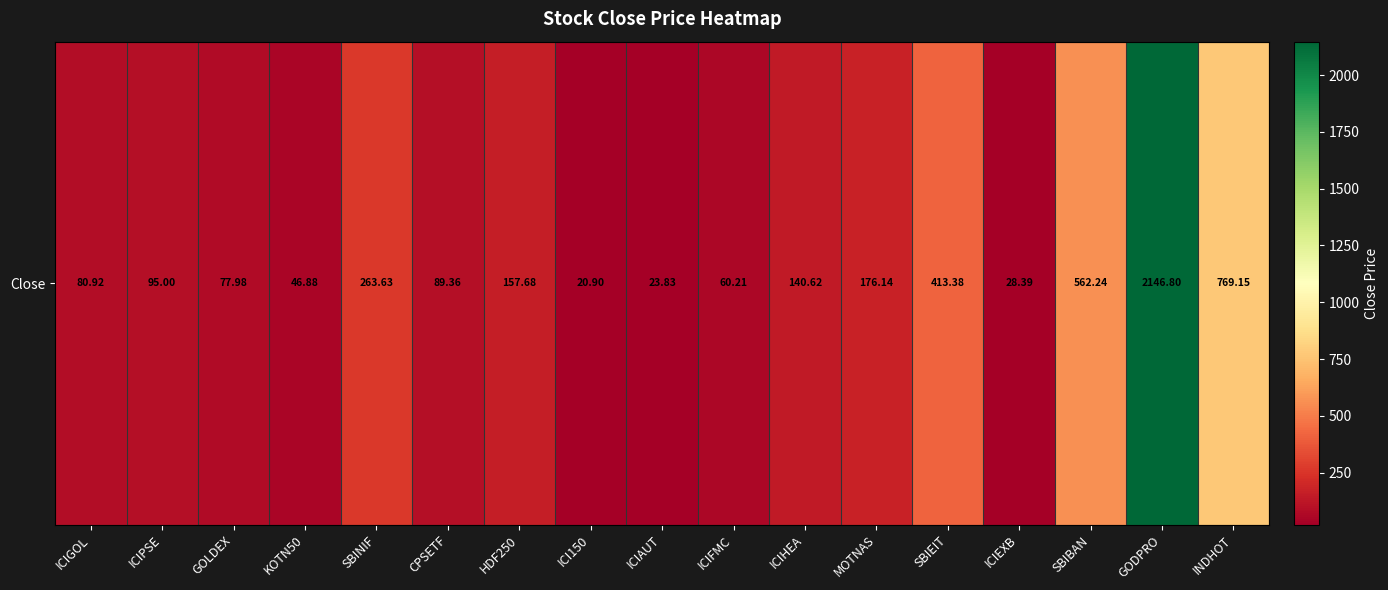

What is the difference between the maximum and minimum values?

2125.9